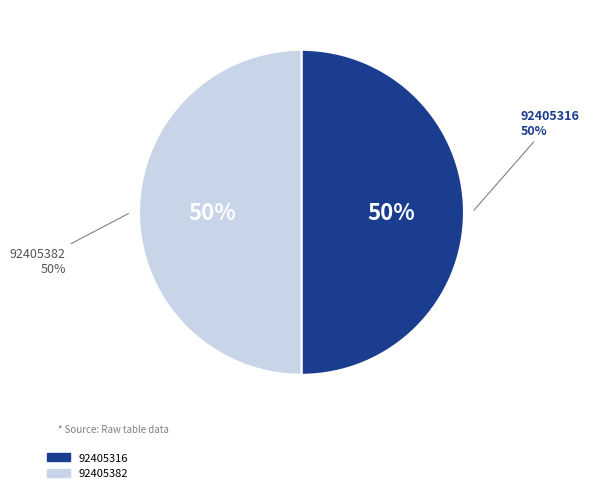

How many segments does this pie chart have?

2